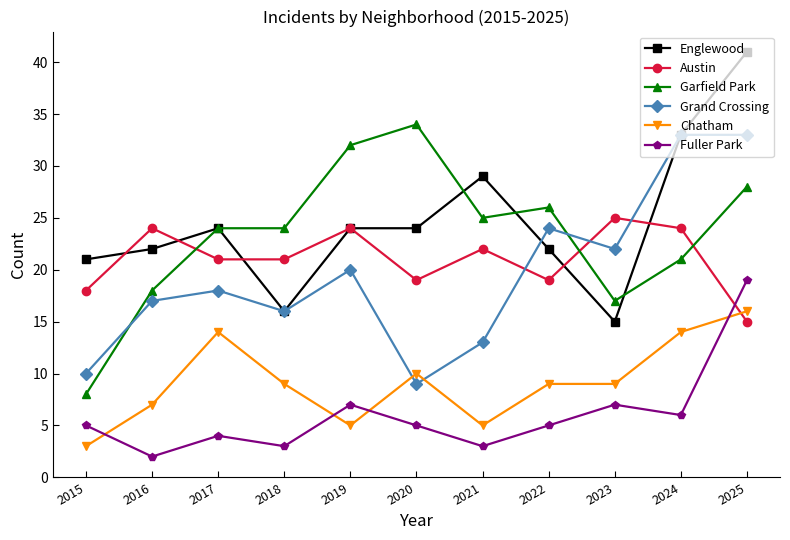

How many interior local peaks does the Austin series have?

4